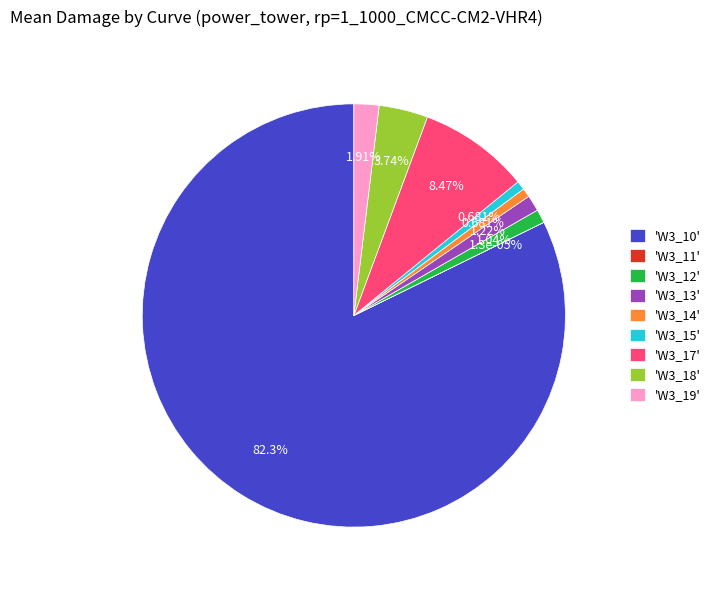

Is it true that W3_15 is 1% of the pie?

True